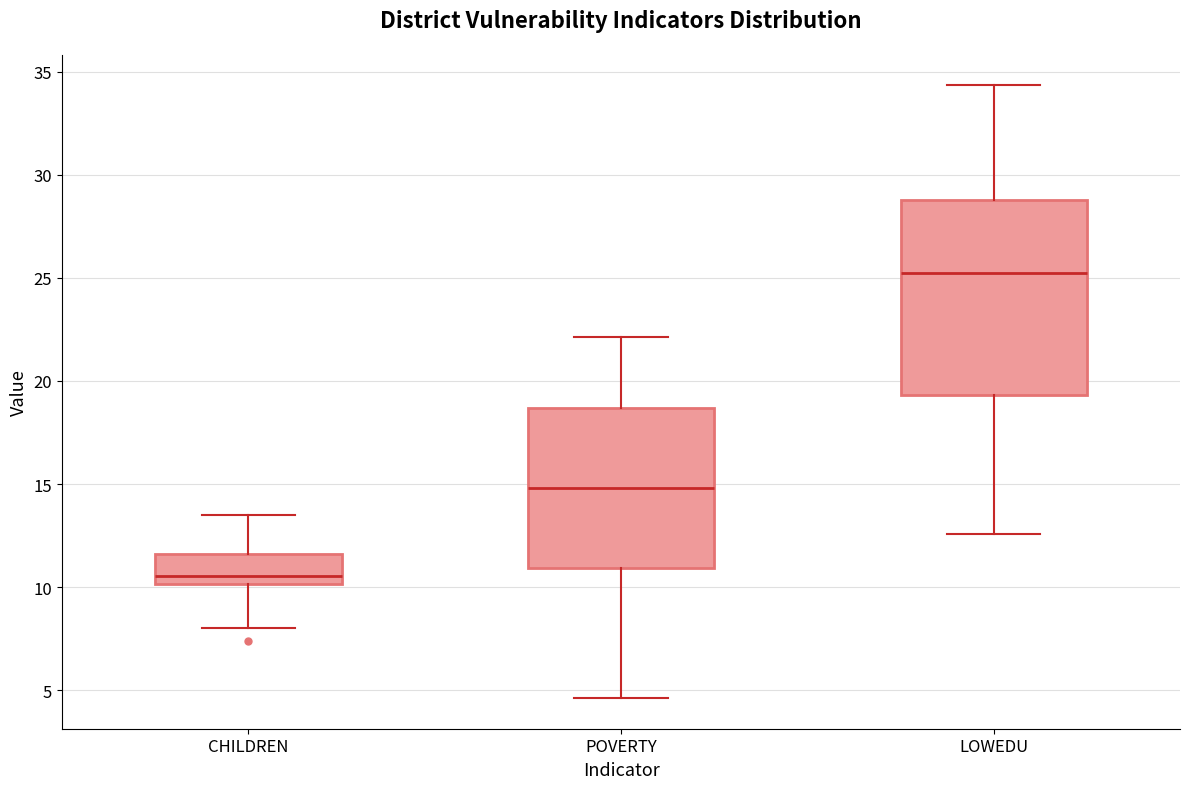

Where is the upper edge of the box for POVERTY on the y-axis? The values are not printed on the chart, so give them approximately, as read against the axis.

18.5